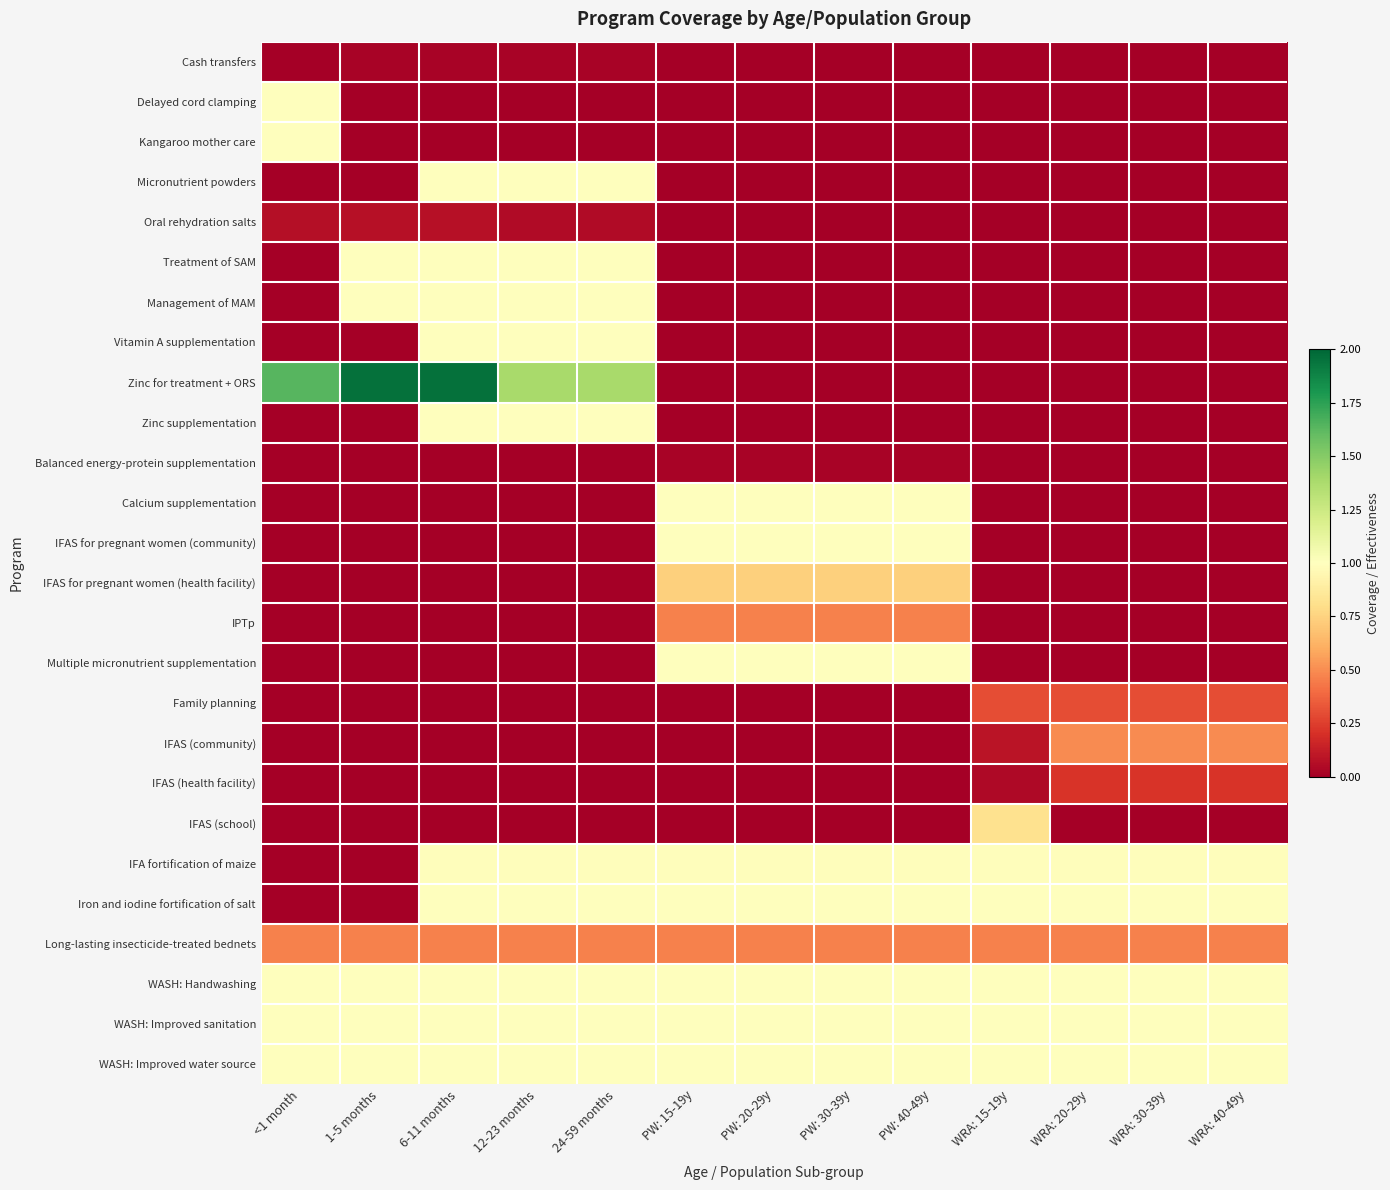

Between PW: 30-39y and WRA: 30-39y, which is larger?

PW: 30-39y